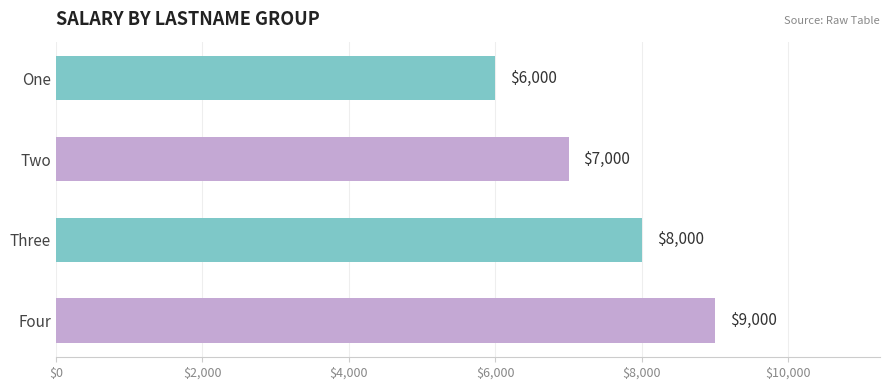

What is the change in value from One to Four?

+3000